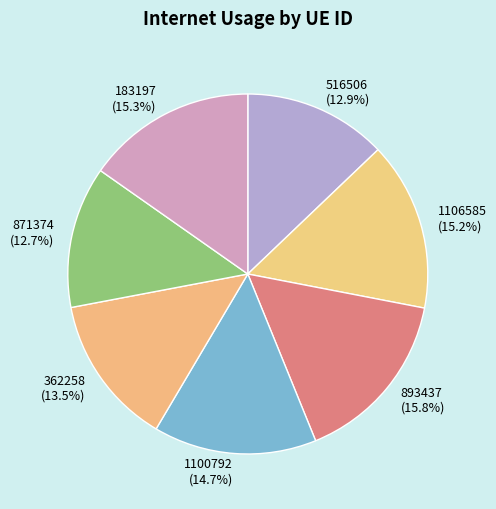

Is 871374 the majority of the pie?

No